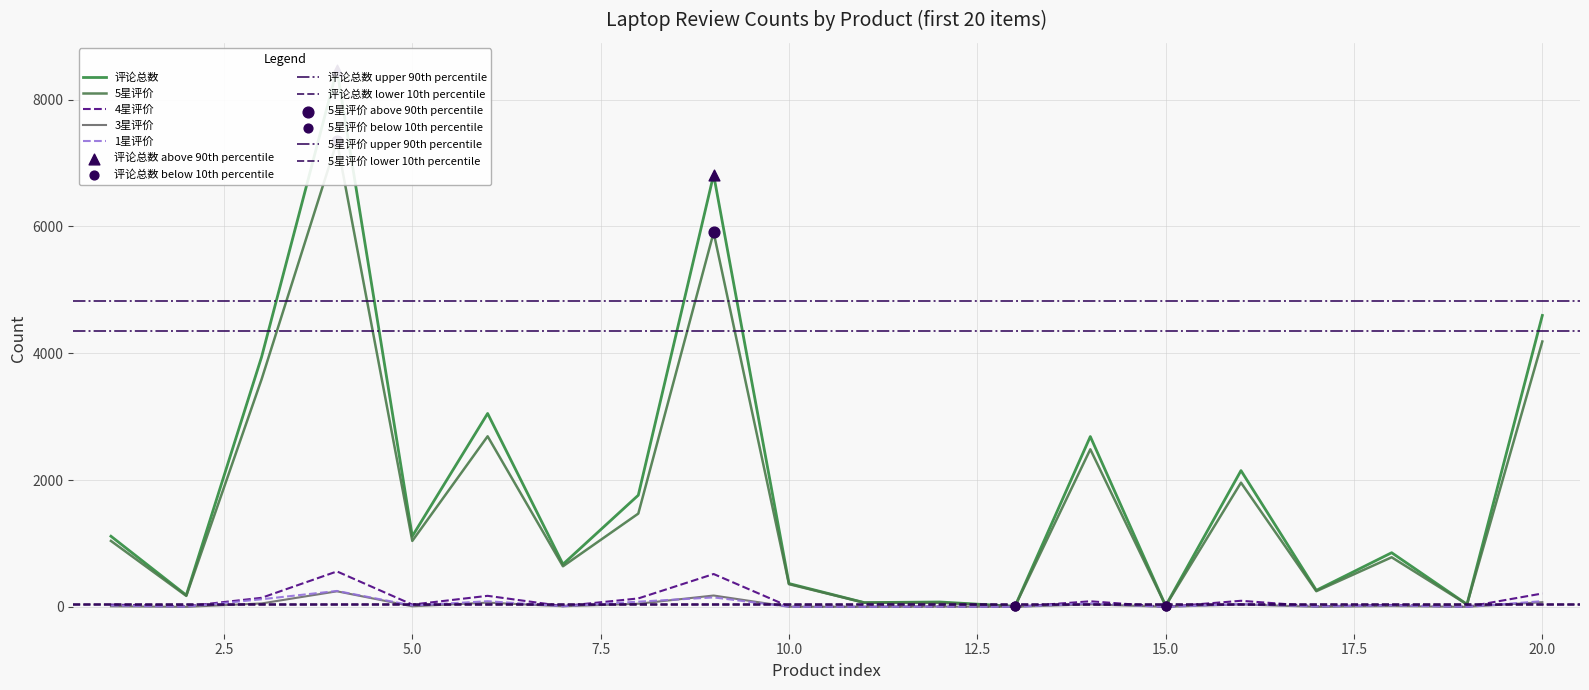

Is the value of 3星评价 at 4 greater than the value of 4星评价 at 1?

Yes